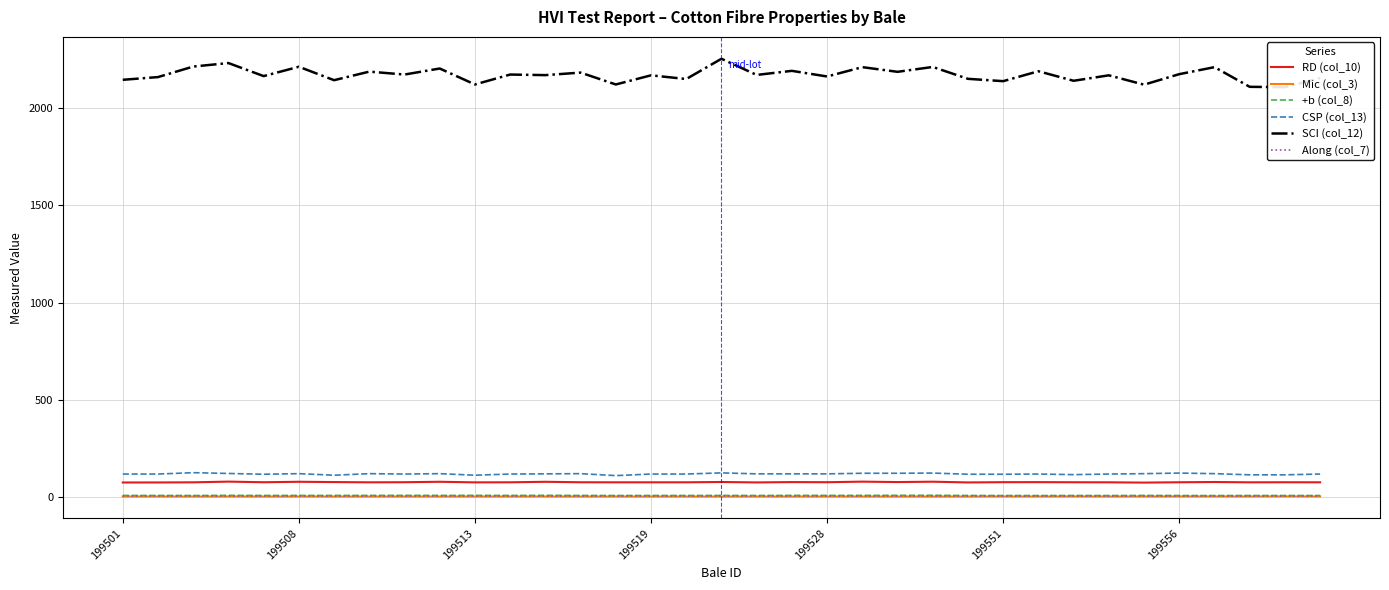

True or false: +b (col_8) and RD (col_10) cross at least once.

False